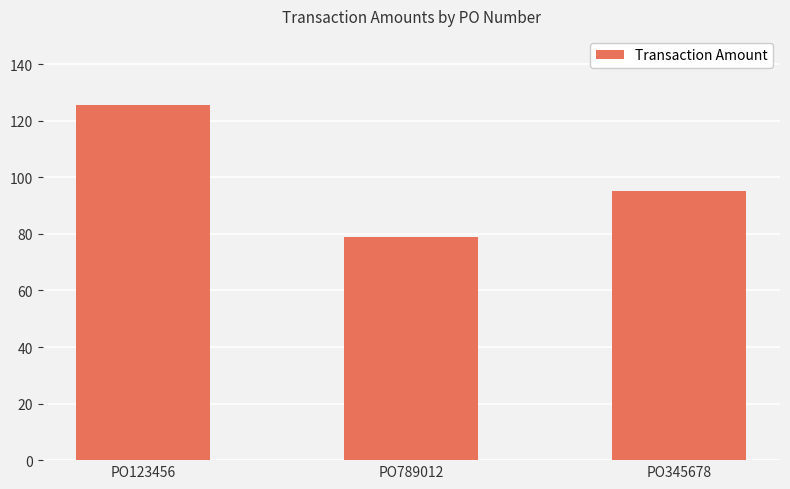

List the labels in order of value, smallest first.

PO789012, PO345678, PO123456